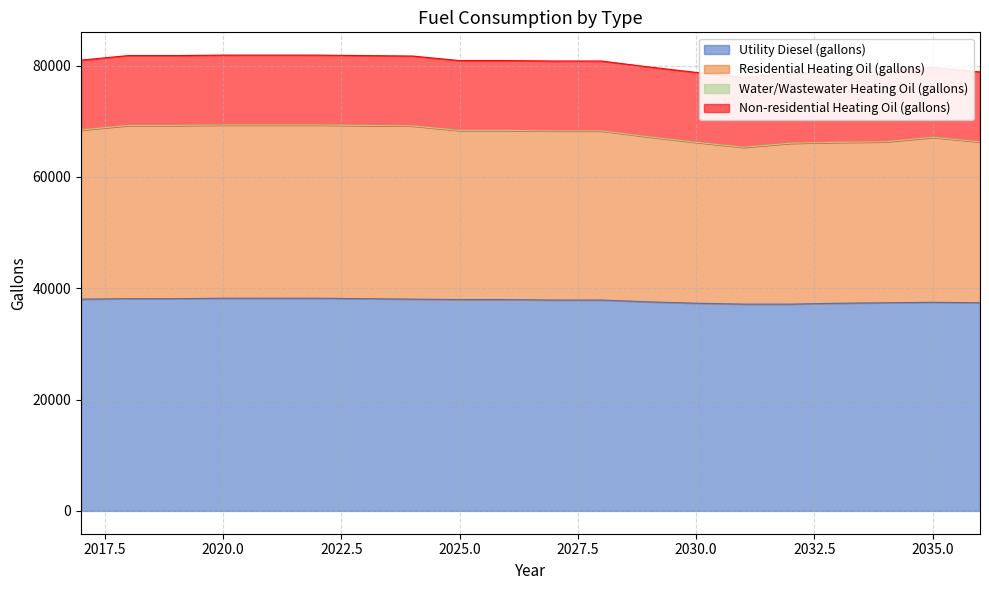

Where does the Utility Diesel (gallons) series first go above 37971?

2017